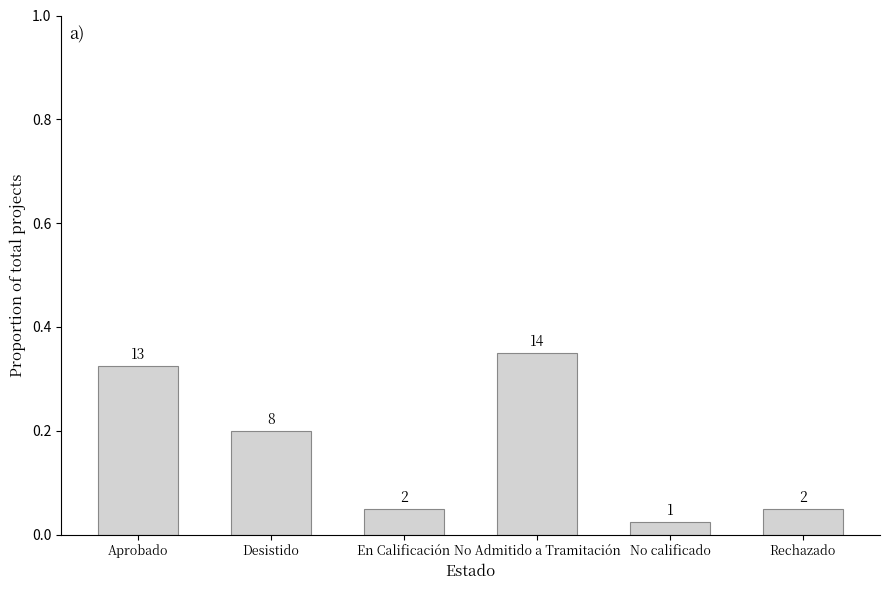

What is the sum of the values at No calificado and Desistido?

0.2